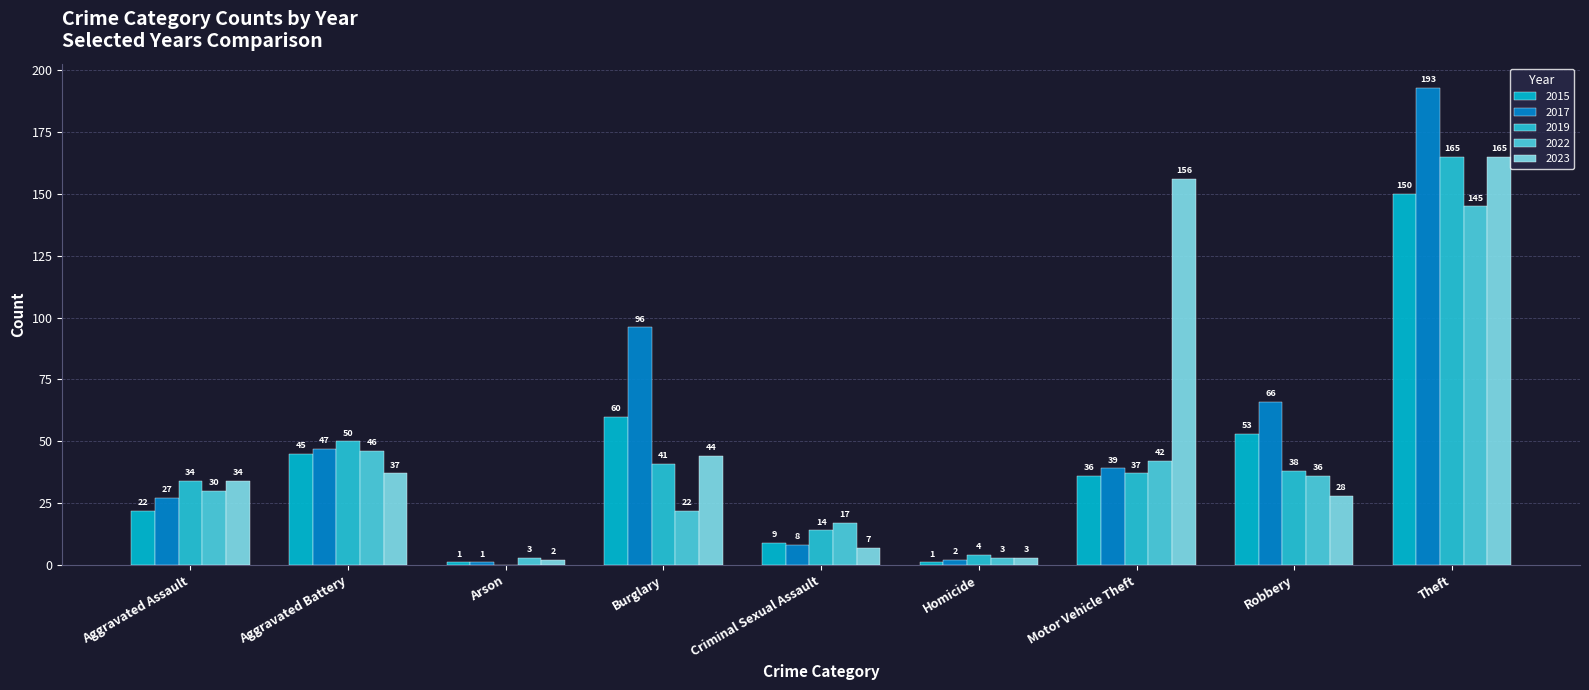

Is it true that 2023 equals 28 at Robbery?

True